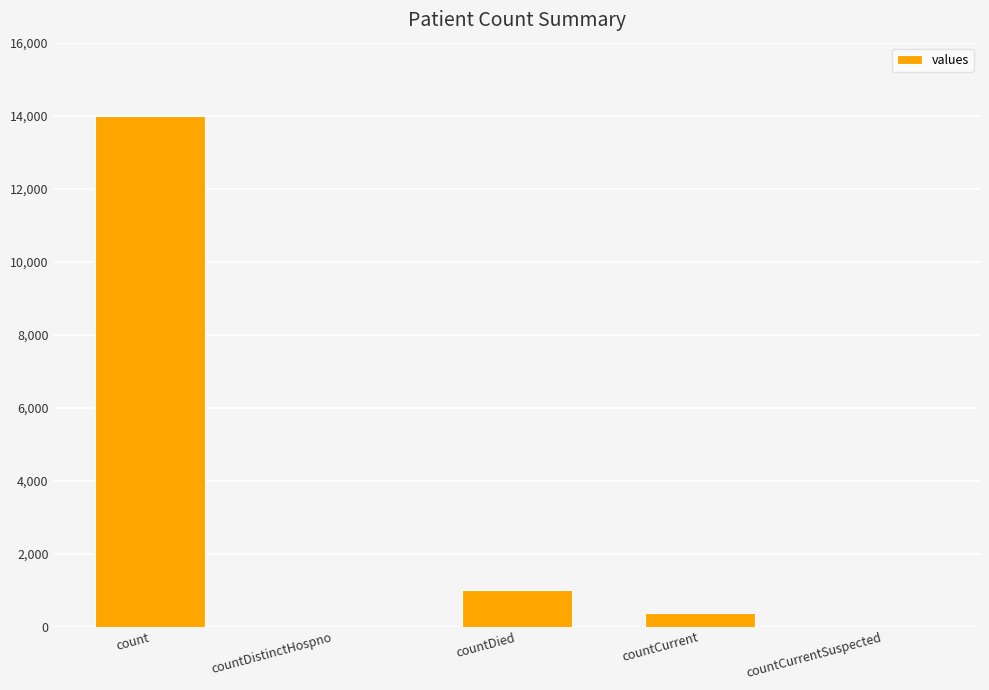

What is the sum of all values?

15364